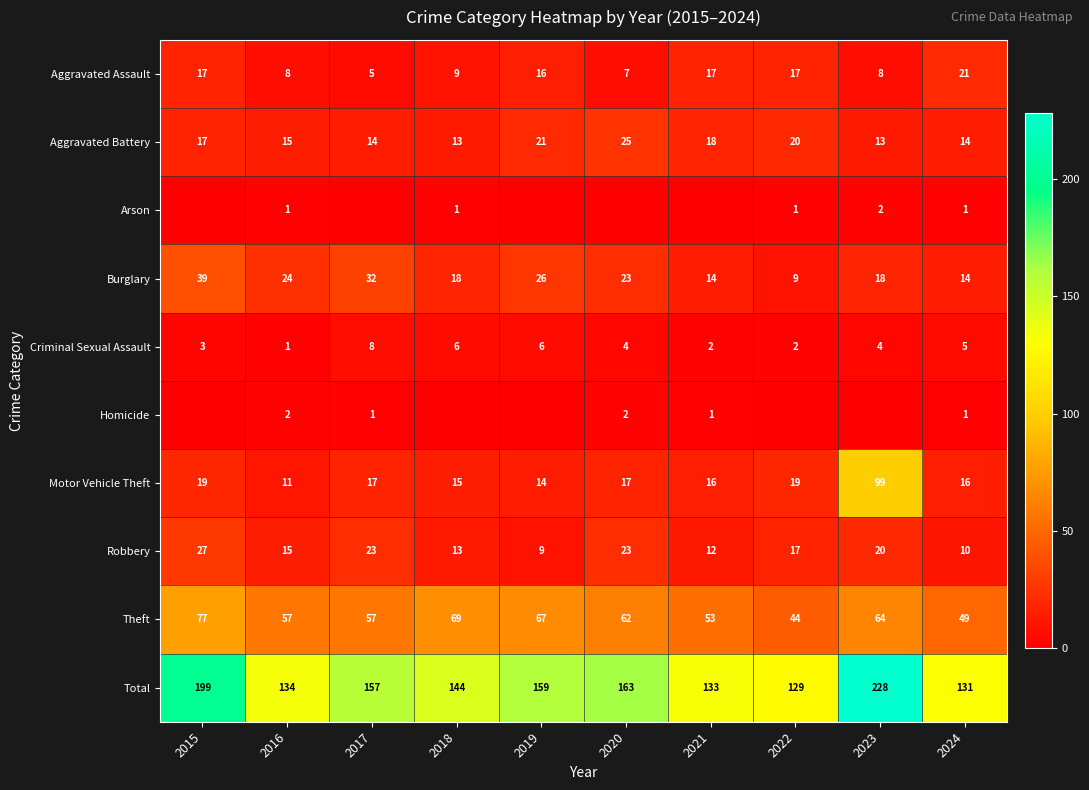

At which category is the sum across all series the highest?

2023